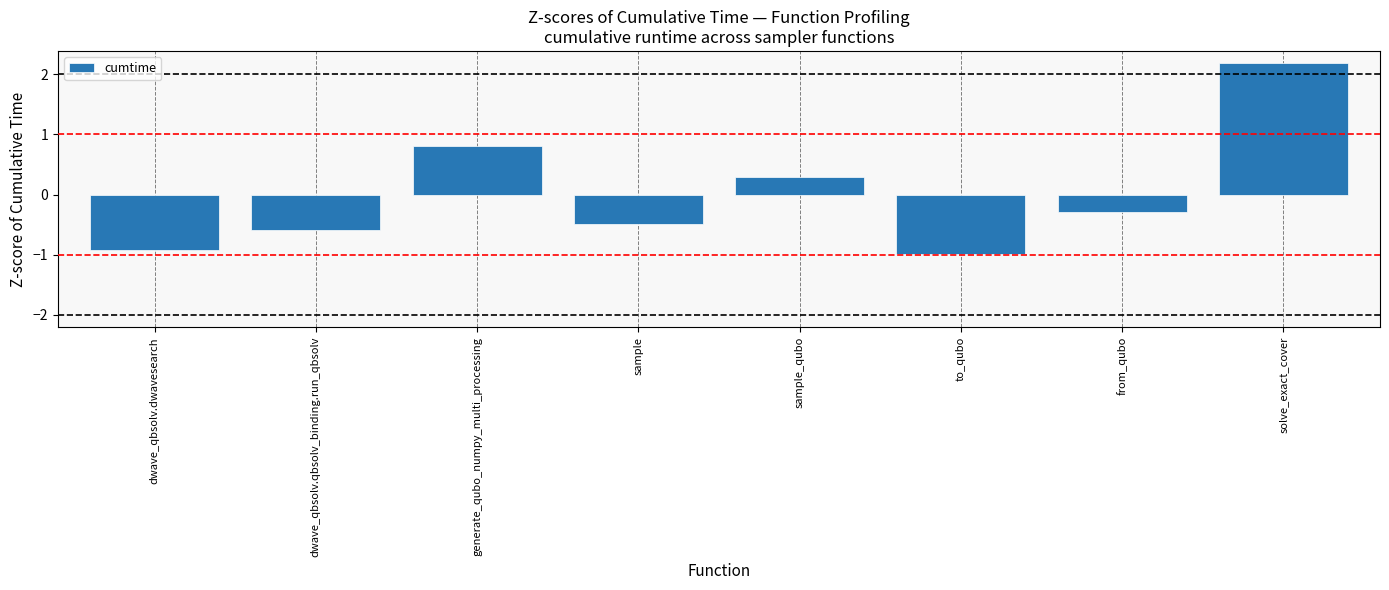

Which category has the highest value across all series?

solve_exact_cover